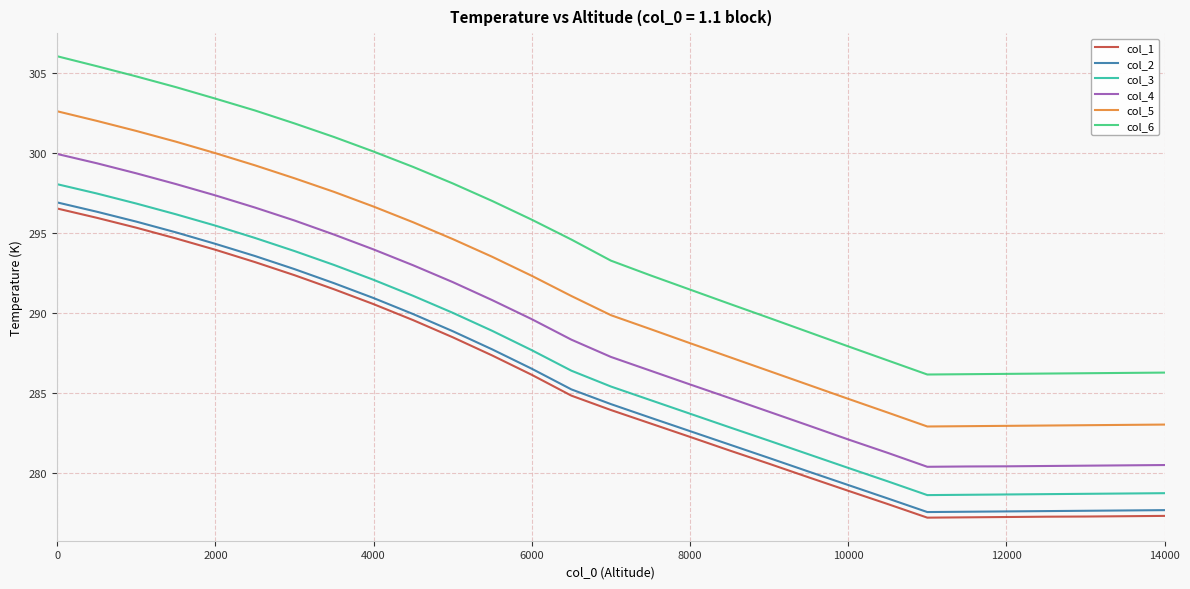

True or false: col_1 and col_4 intersect in this chart.

False